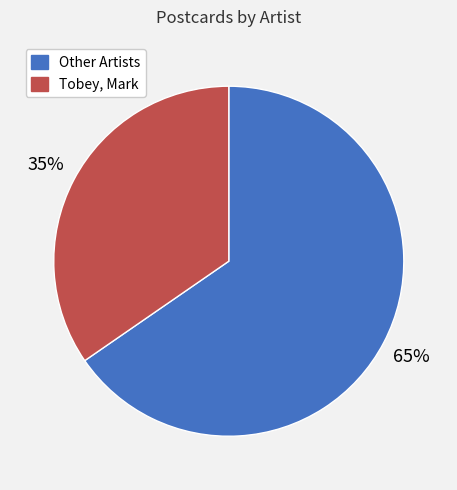

Does any single category account for the majority?

Yes